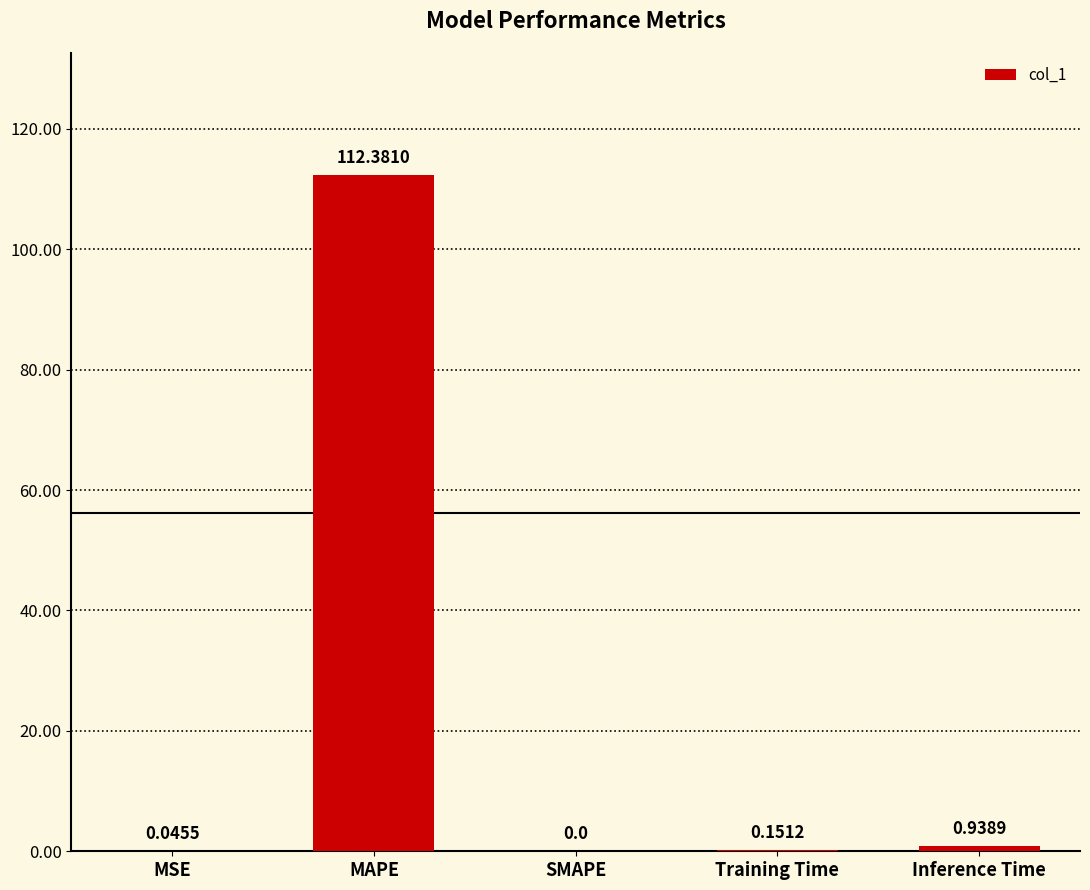

What is the greatest value displayed?

112.4